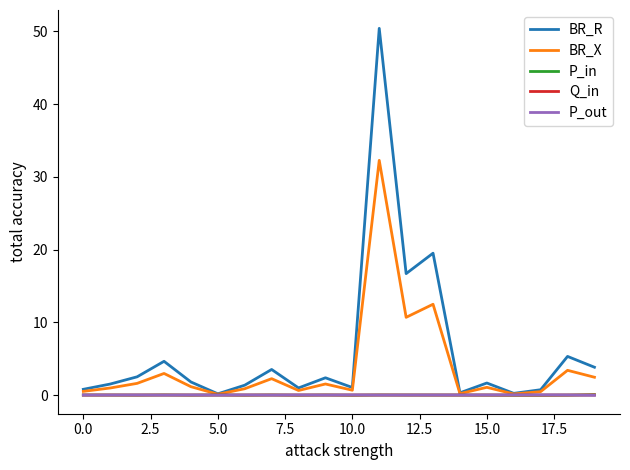

Is this an area chart (filled region under the line)?

No